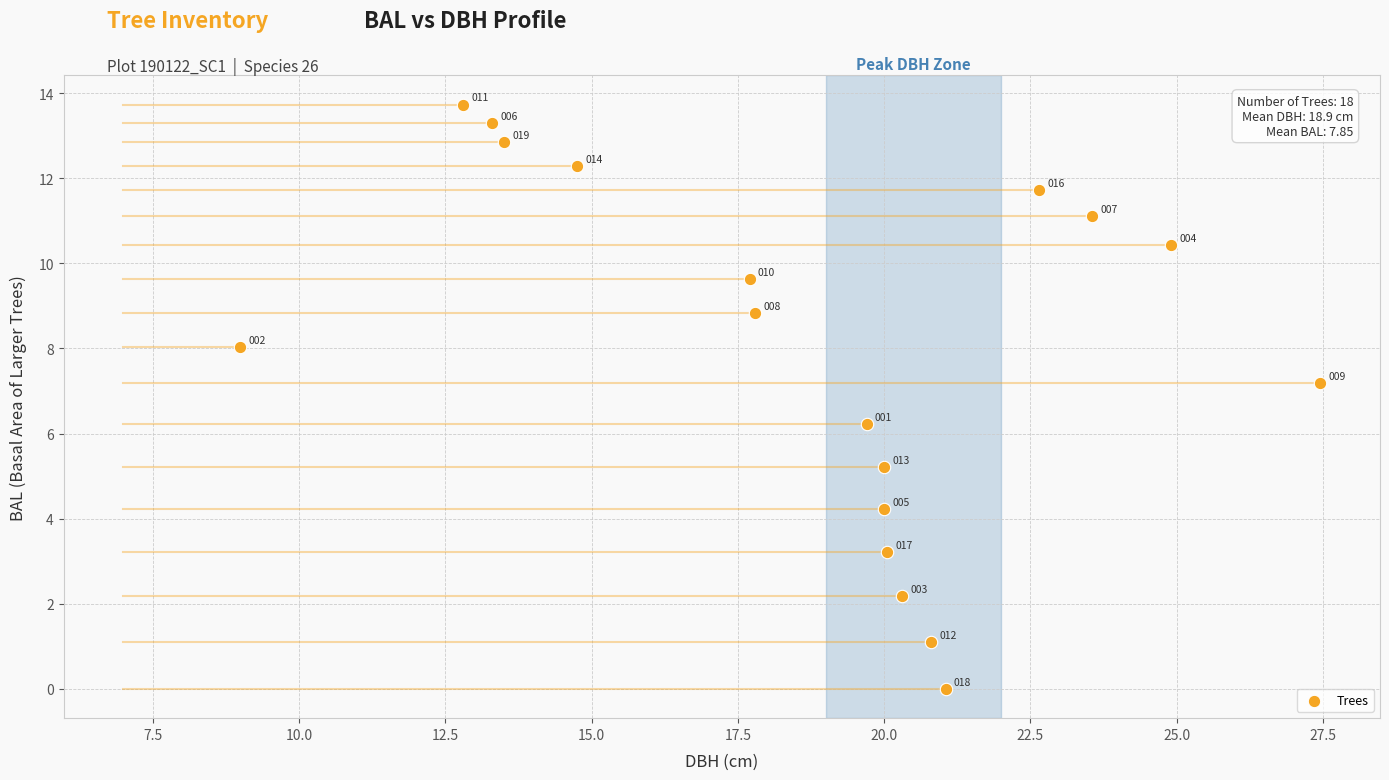

What Y value in the scatter plot is closest to 6?

6.2